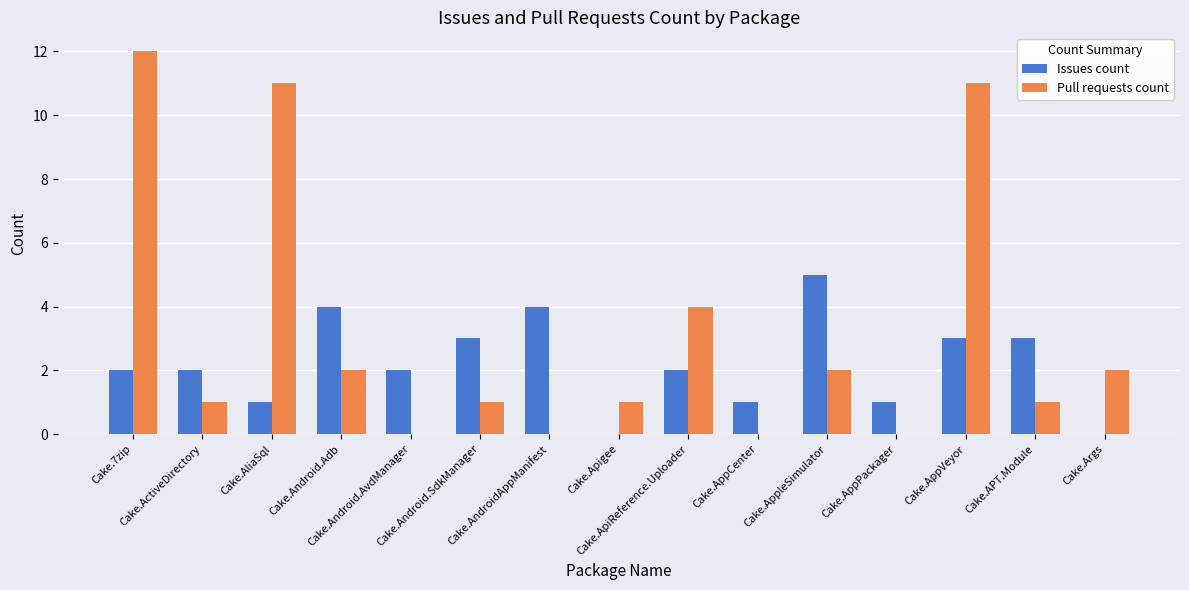

Which series has the largest total across all categories?

Pull requests count